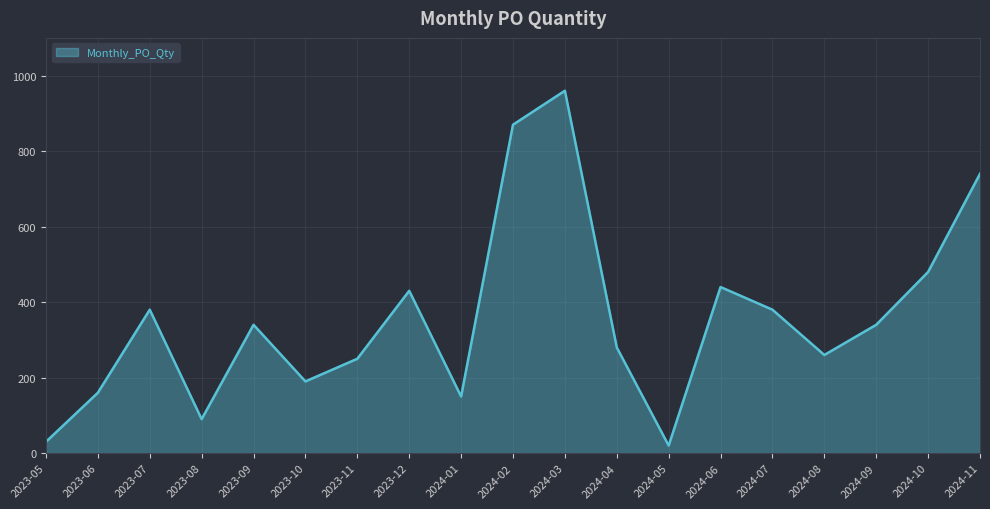

What is the ratio of the value at 2024-03 to the value at 2024-09?

2.8